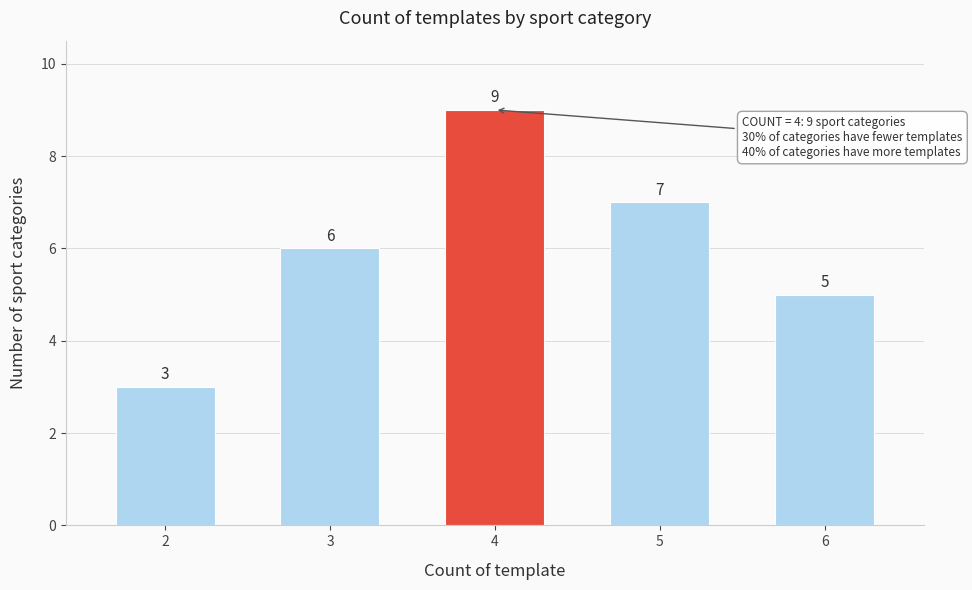

Reading left to right, extract all data points from this chart.

2=3	3=6	4=9	5=7	6=5